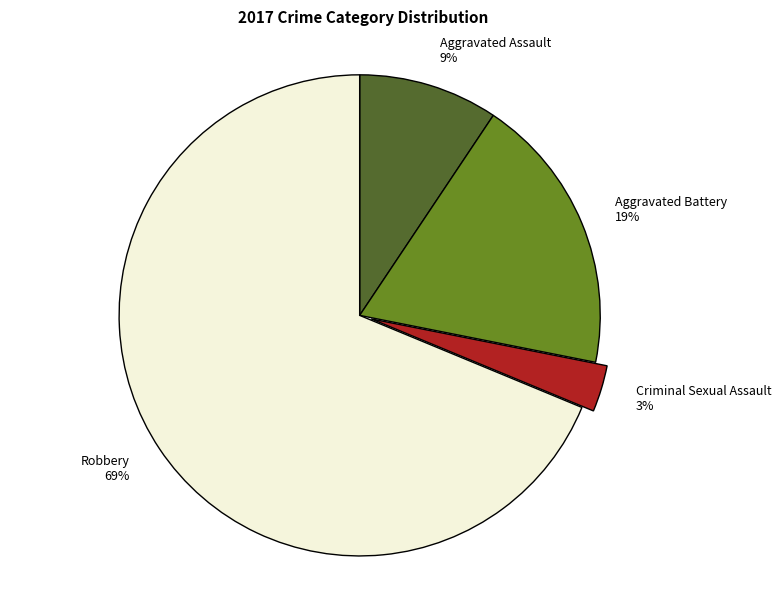

How many slices are in this pie chart?

4